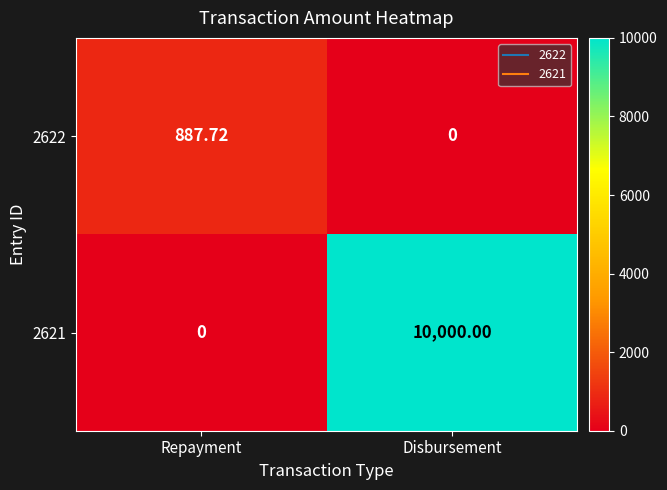

At which label is 2621 closest to 5000?

Repayment